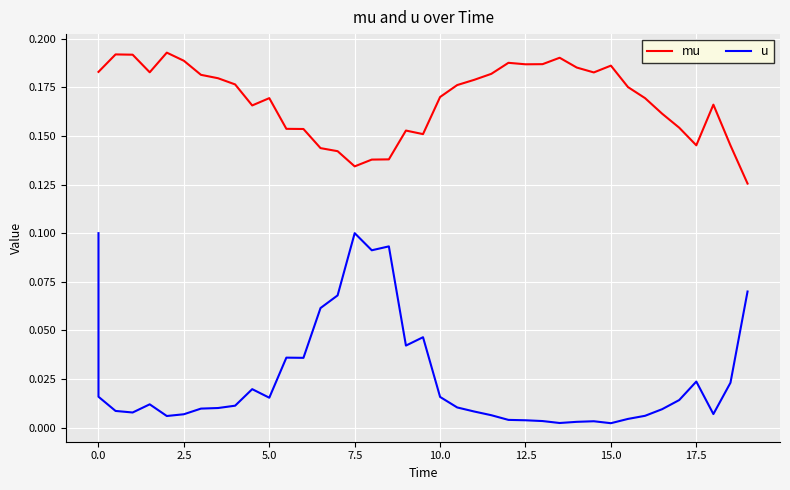

Does the chart display data point markers on the line(s)?

No